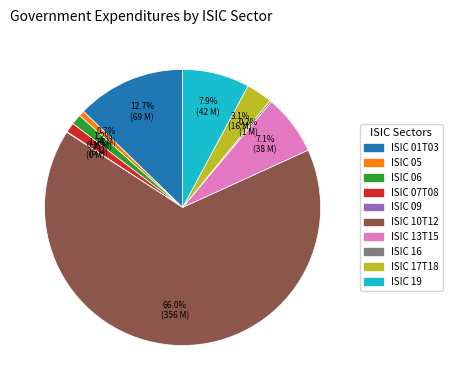

Combined, what portion of the pie is ISIC 10T12 and ISIC 17T18?

69.0%